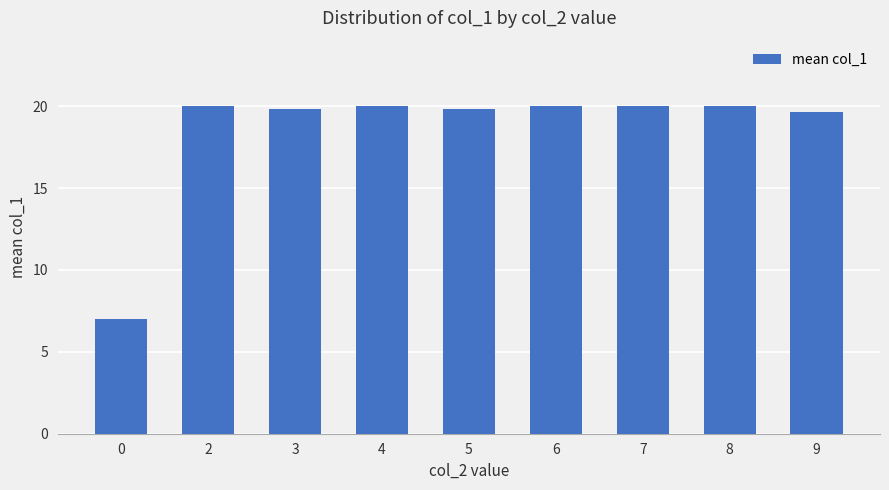

What is the change in value from 0 to 5?

+12.9